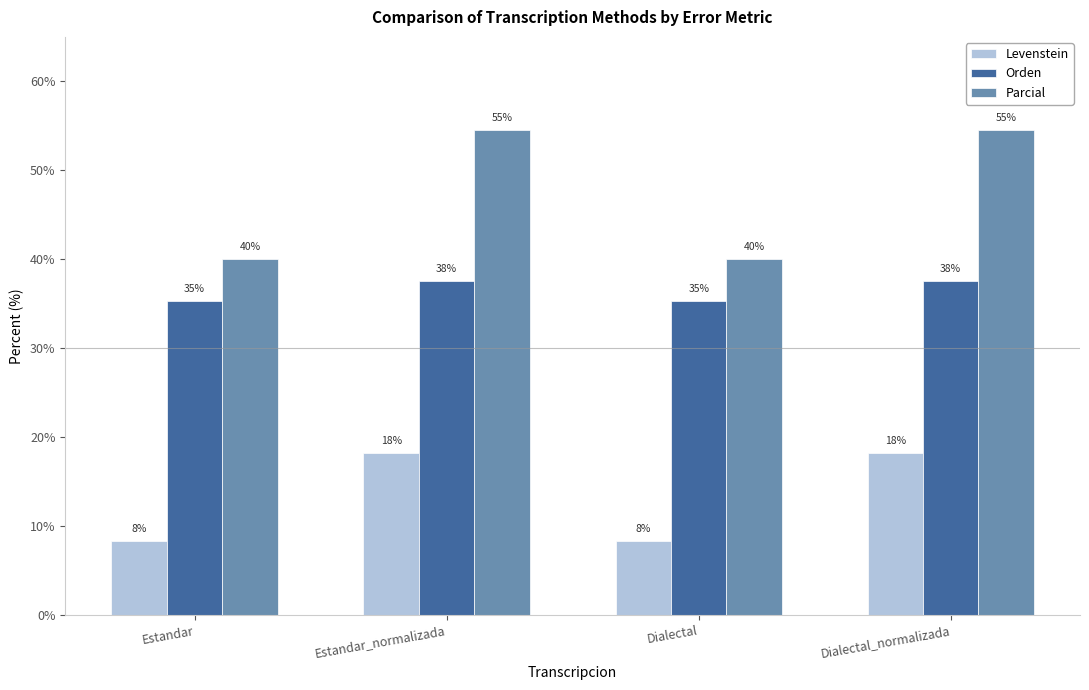

What is the total value across all series at Dialectal_normalizada?

110.2